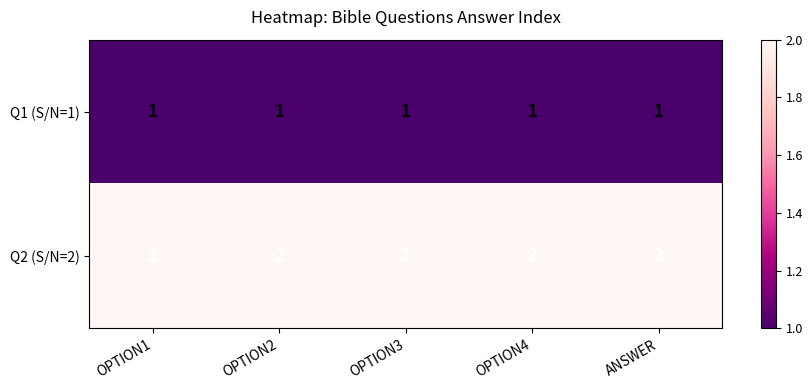

What is the difference between the highest and lowest values at OPTION3?

1